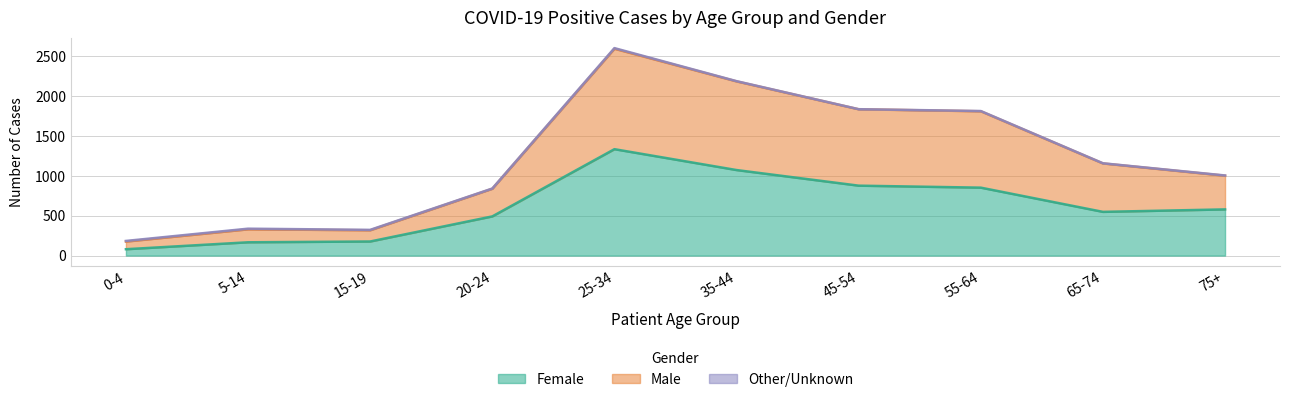

At which category is the sum across all series the highest?

25-34